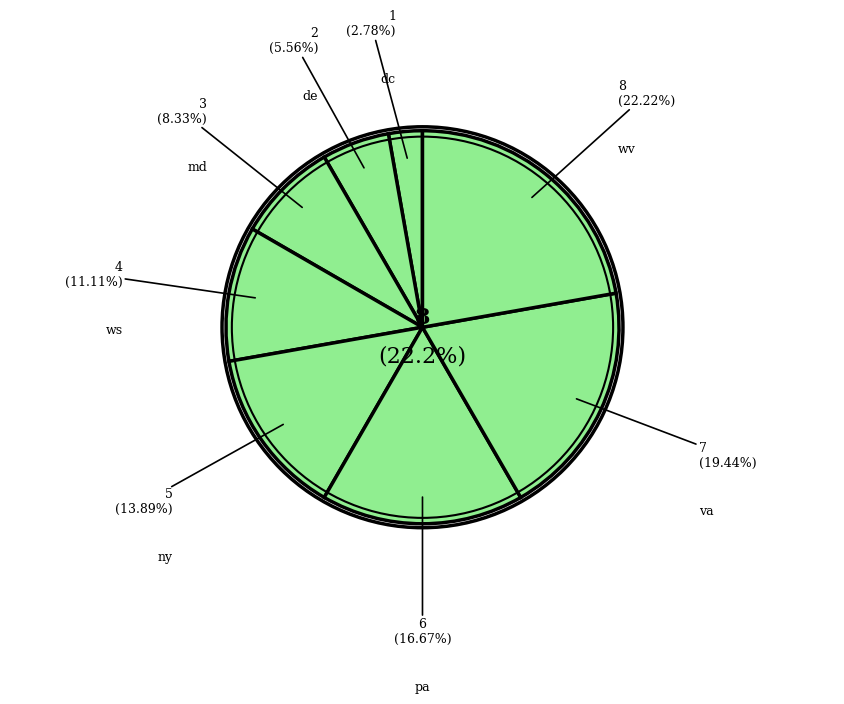

To the nearest percent, what portion does pa represent?

17%